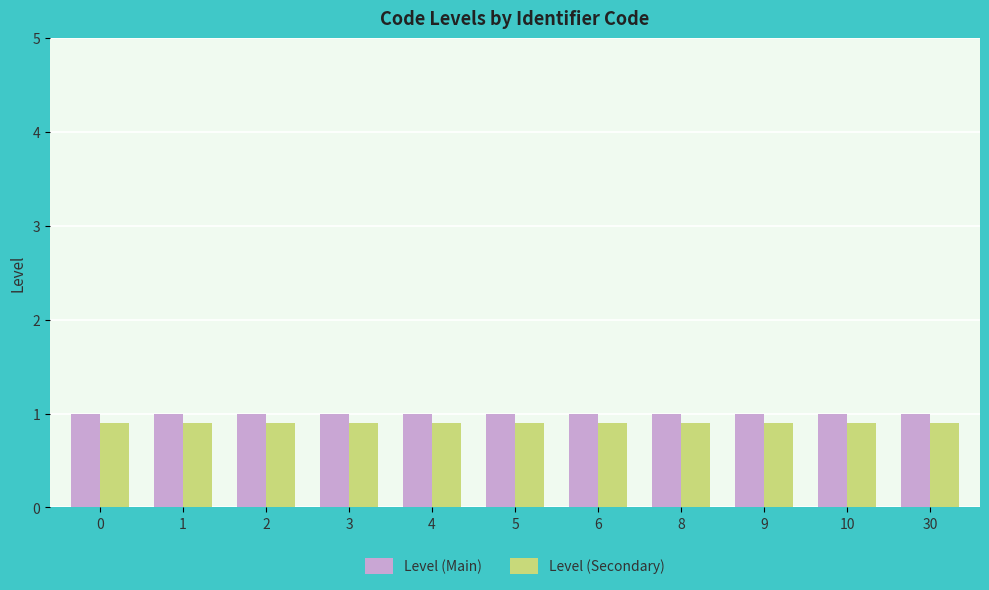

True or false: Level (Main) has a value of 1.6 at 30.

False